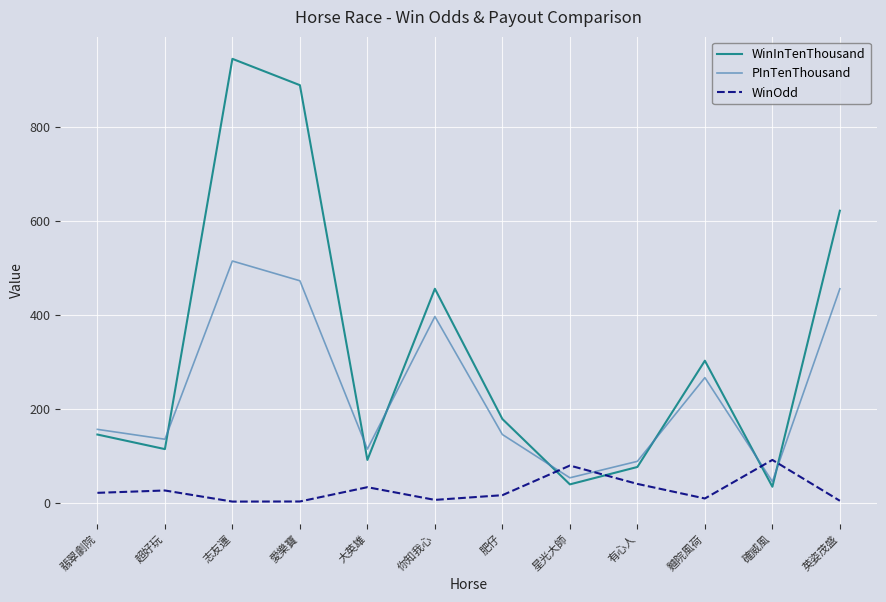

Read the WinOdd value at 有心人.

41.0